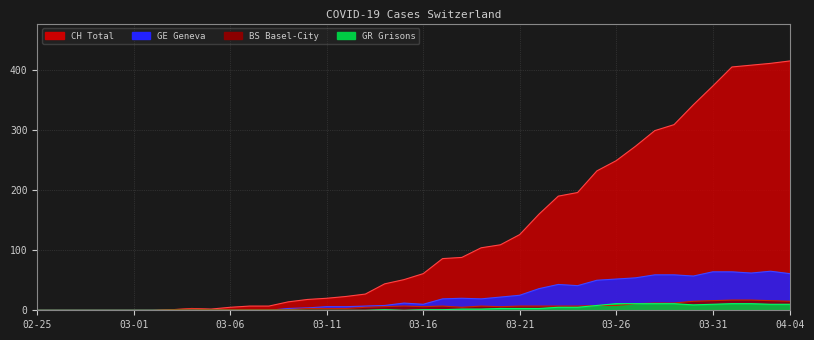

Which has a higher value, 2020-03-27 or 2020-03-13?

2020-03-27